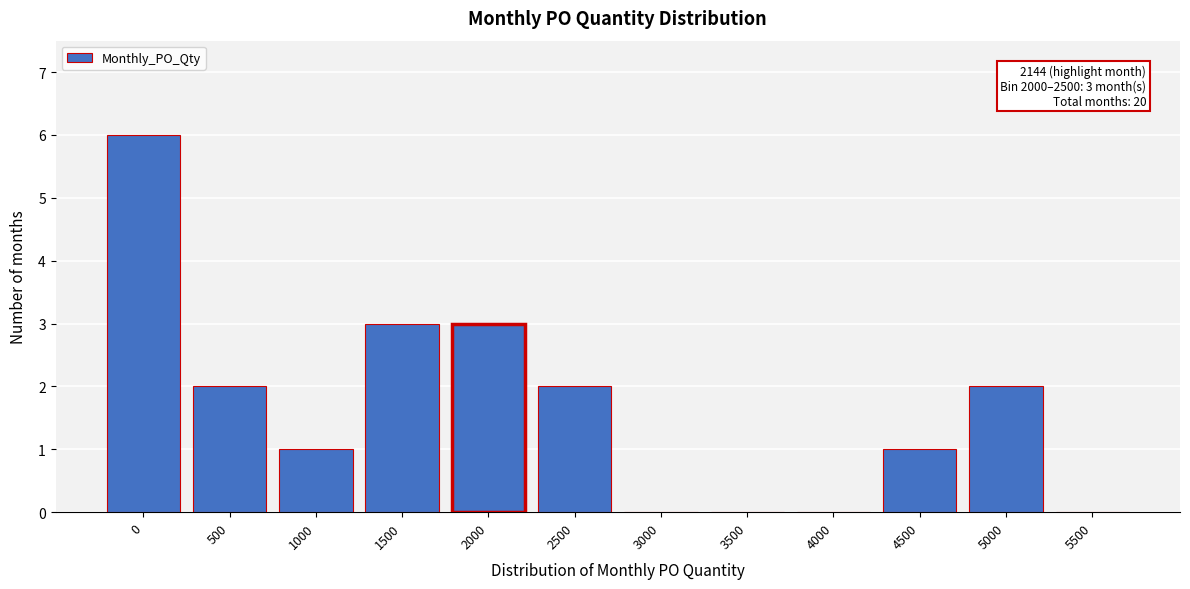

Reading left to right, list all the values displayed in this chart.

0=6	500=2	1000=1	1500=3	2000=3	2500=2	3000=0	3500=0	4000=0	4500=1	5000=2	5500=0